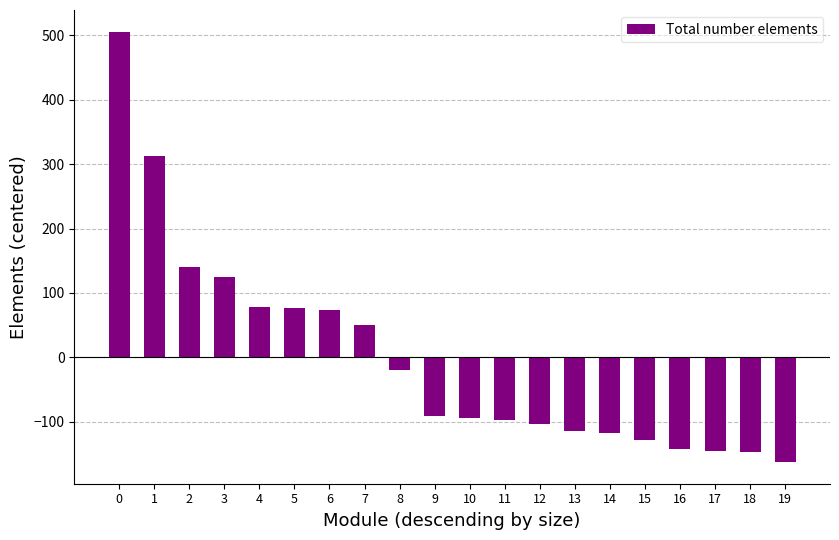

What is the difference between the maximum and minimum values?

669.0